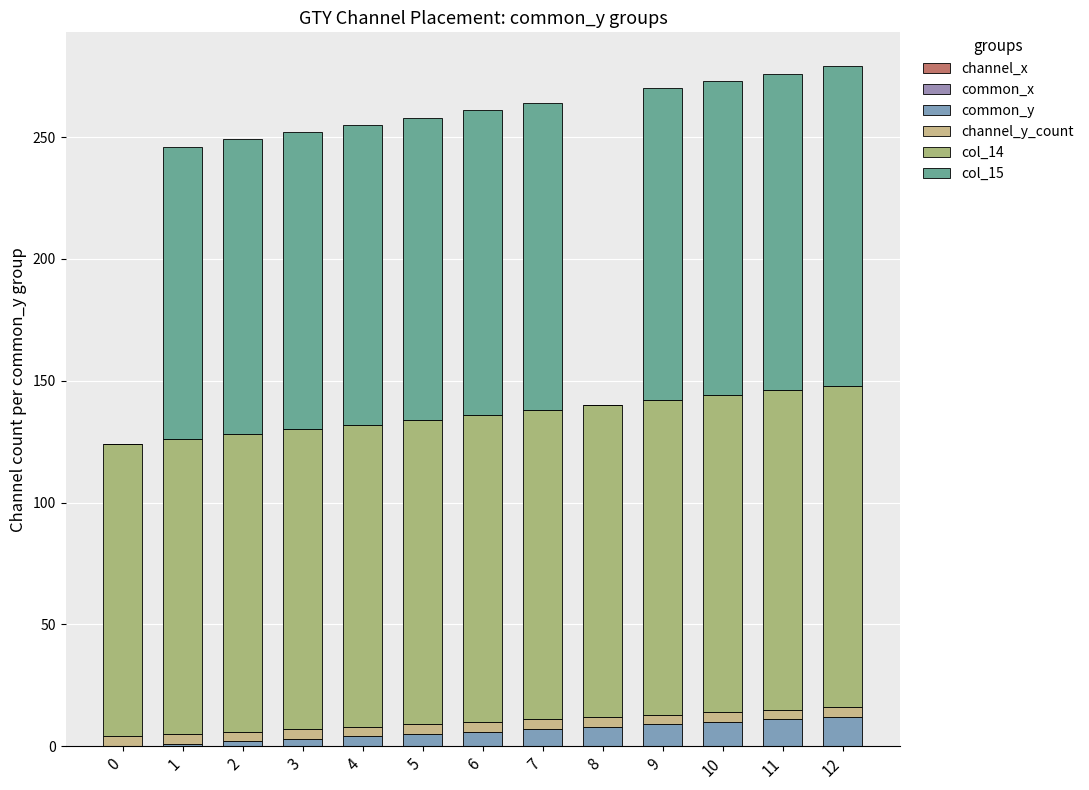

What is the value of the common_y bar at the 13th from the left?

12